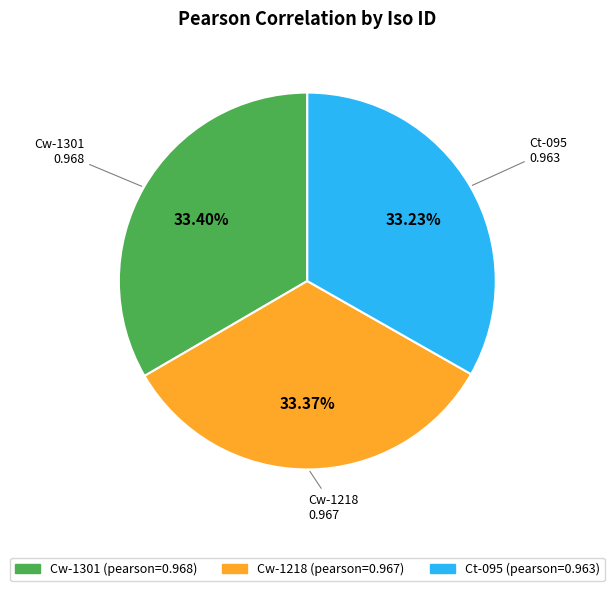

Is it true that Cw-1218 is 33% of the pie?

True